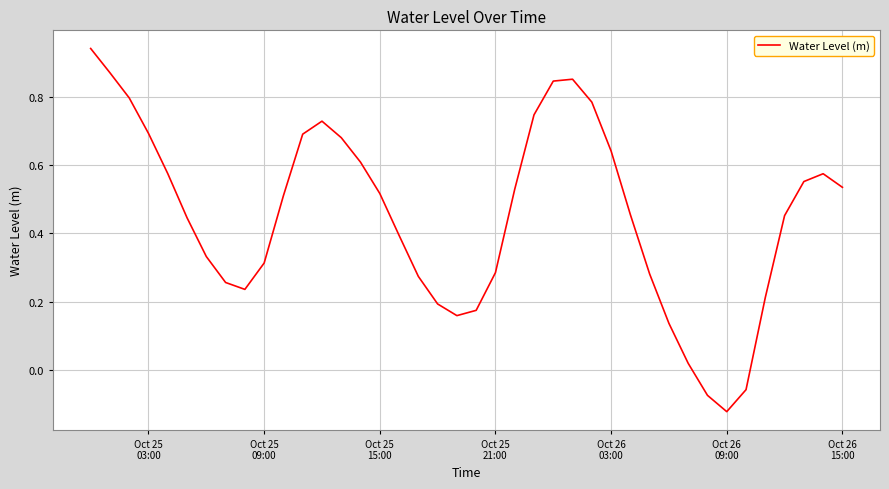

What is the difference between the maximum and minimum values?

1.1